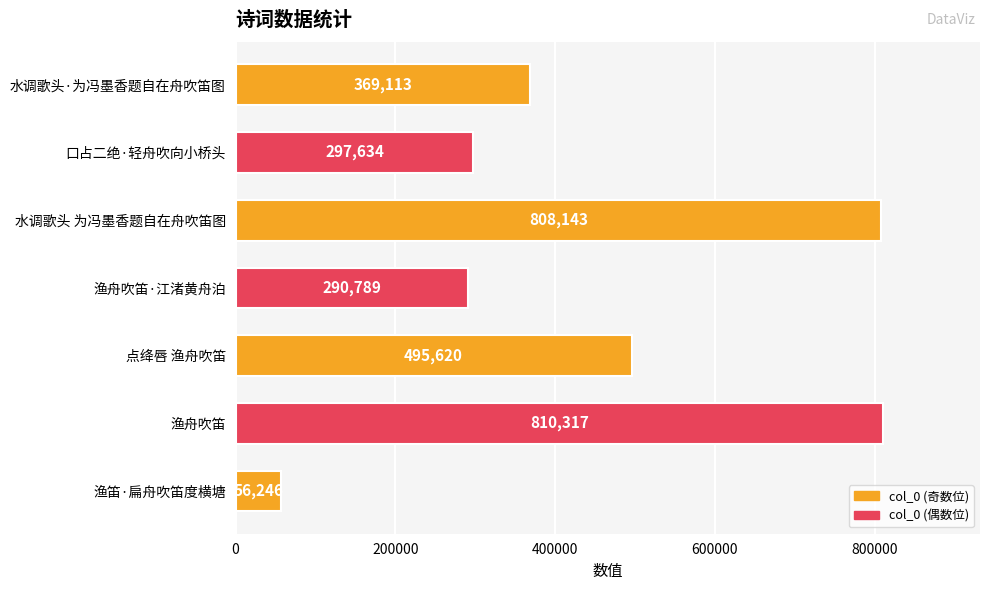

Reading bottom to top, list all the values displayed in this chart.

渔笛·扁舟吹笛度横塘=56246	渔舟吹笛=810317	点绛唇 渔舟吹笛=495620	渔舟吹笛·江渚黄舟泊=290789	水调歌头 为冯墨香题自在舟吹笛图=808143	口占二绝·轻舟吹向小桥头=297634	水调歌头·为冯墨香题自在舟吹笛图=369113